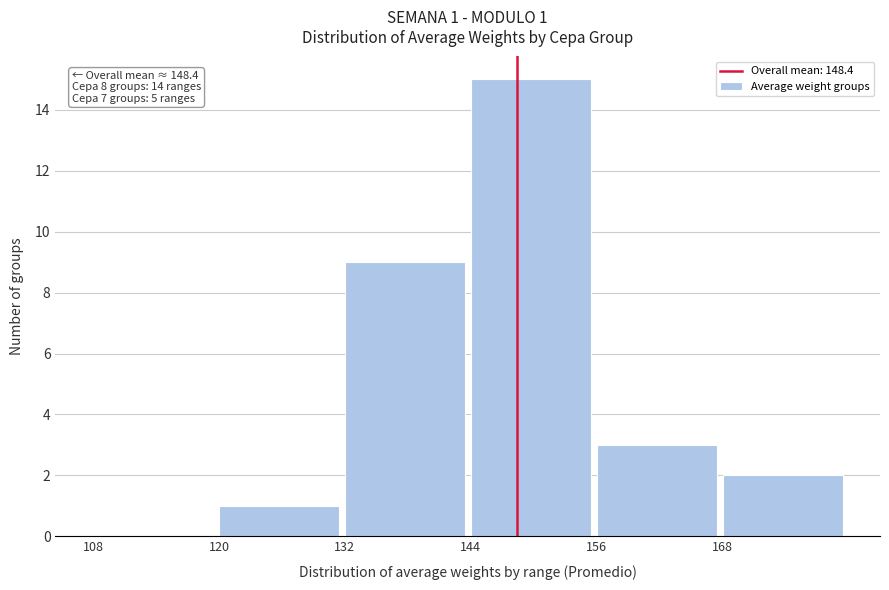

Which range on the x-axis has the tallest bar?

144 to 156